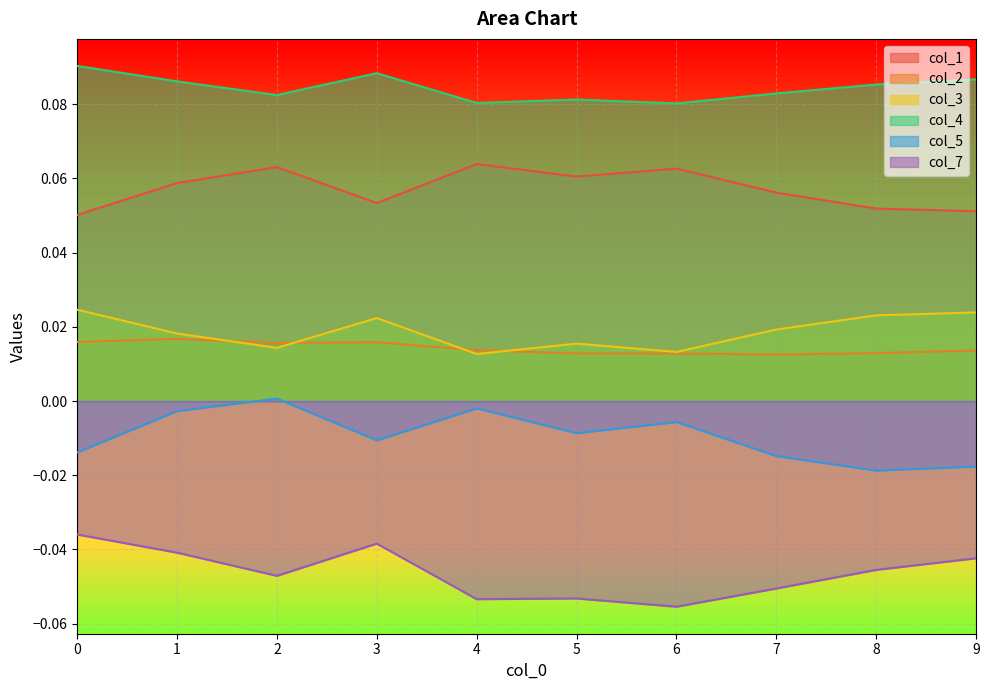

At 4, list the series in order from largest to smallest.

col_4, col_1, col_2, col_3, col_5, col_7